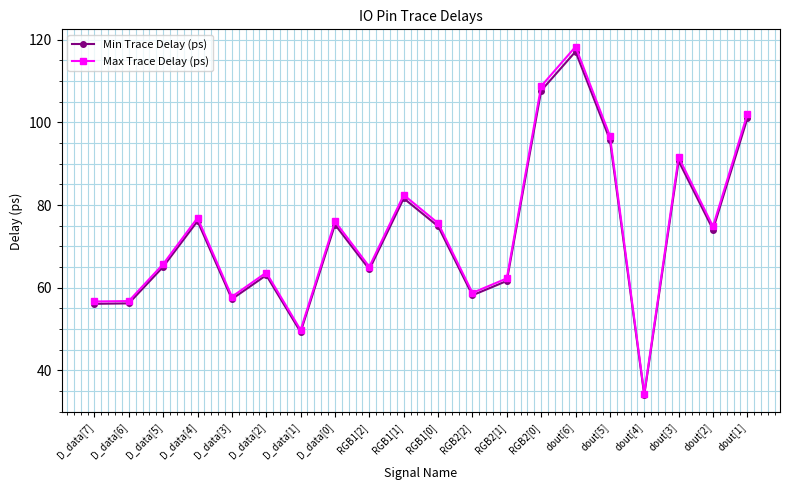

Is the value of Max Trace Delay (ps) at RGB2[1] greater than the value of Min Trace Delay (ps) at RGB2[0]?

No